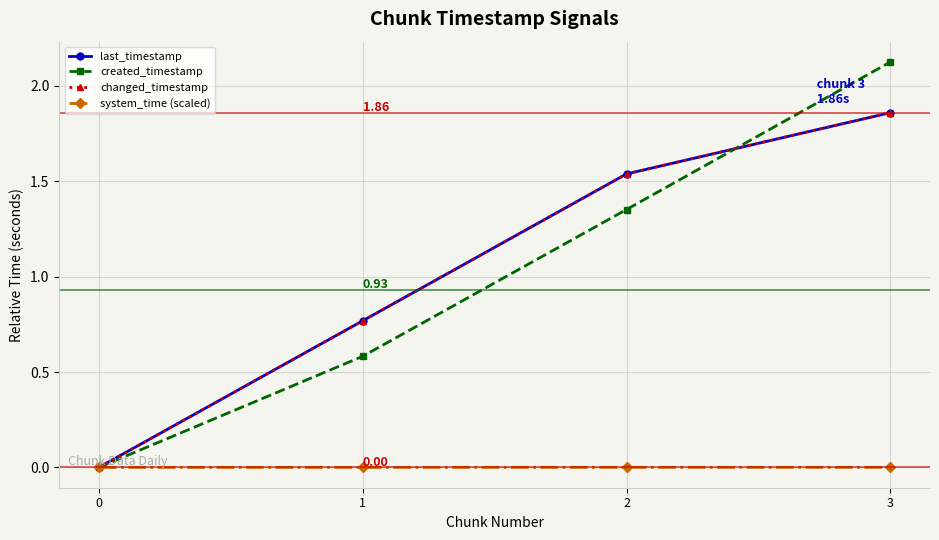

How many values in the changed_timestamp series exceed 1?

2